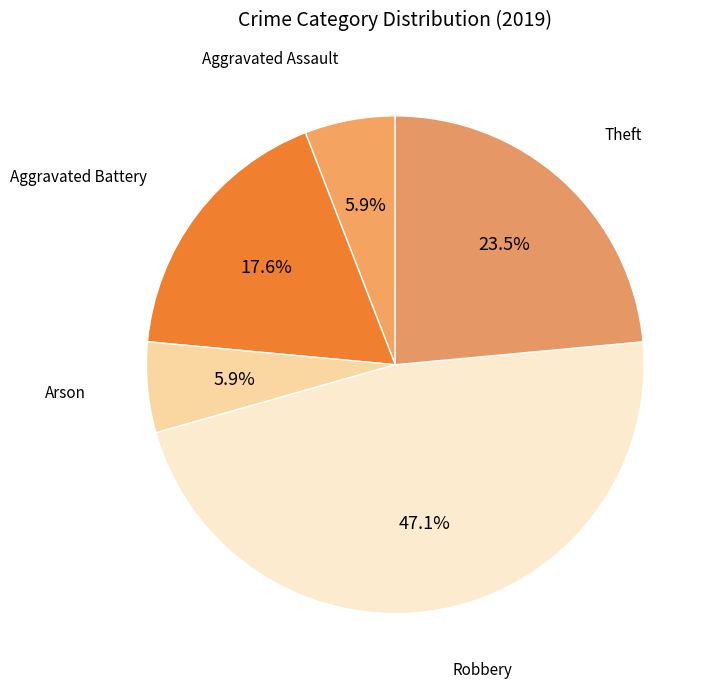

How many slices are in this pie chart?

5